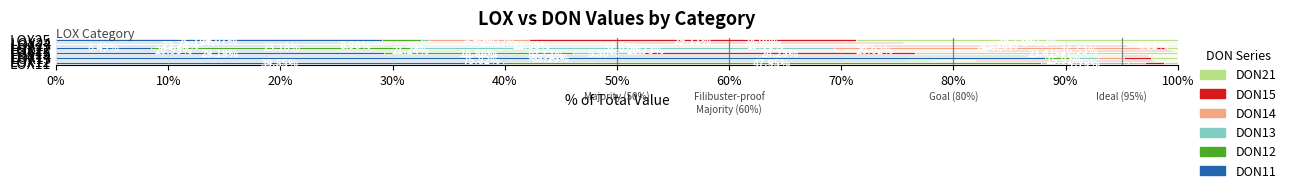

What is the average value of the DON11 series?

42.6